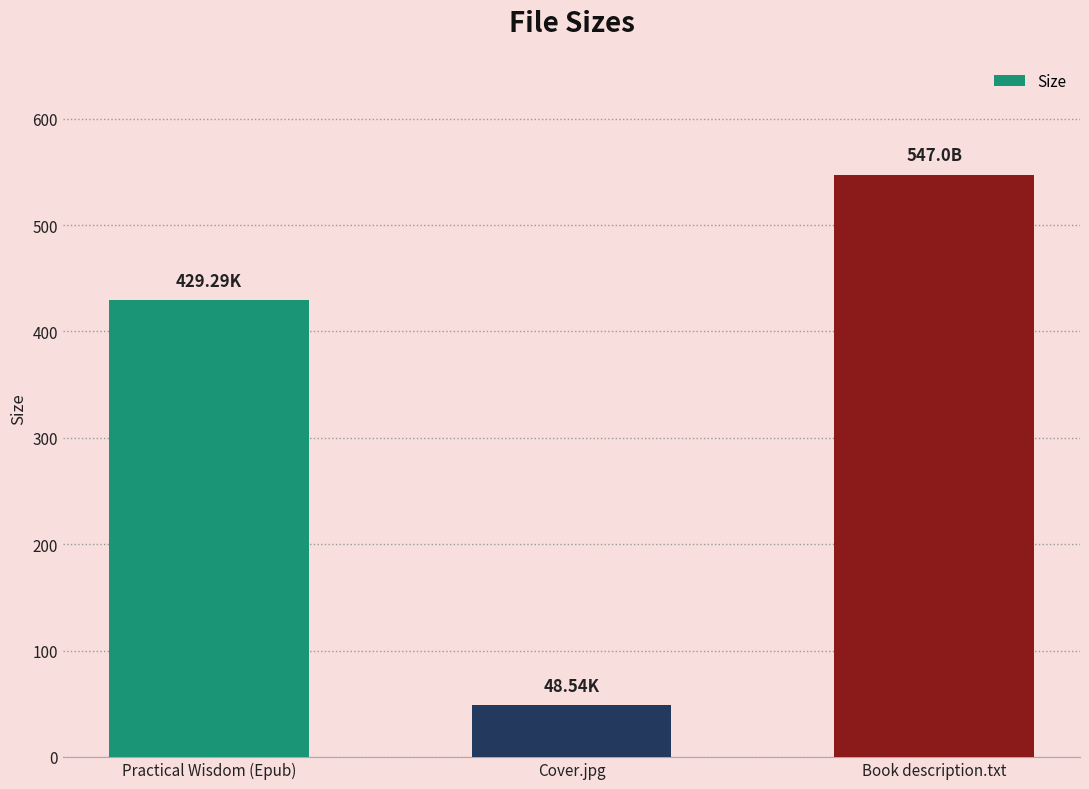

What value does the data have at Cover.jpg?

48.5